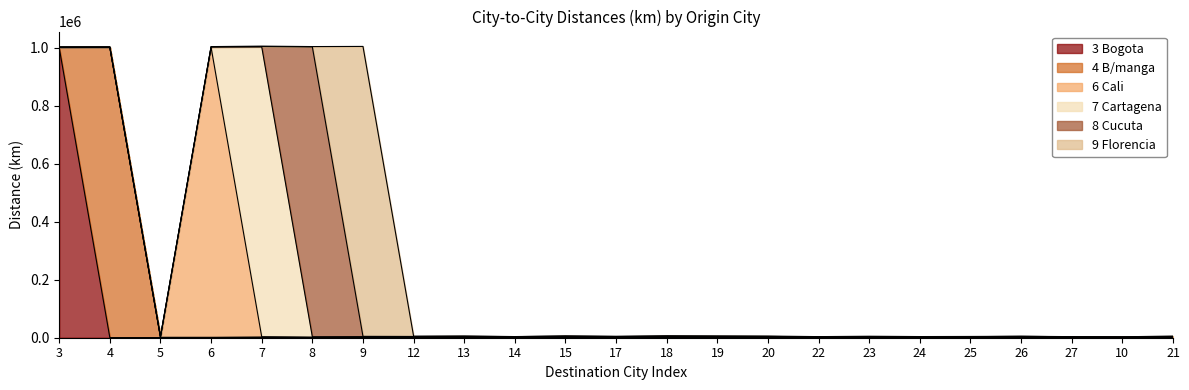

Which has a higher value, 12 or 4?

12